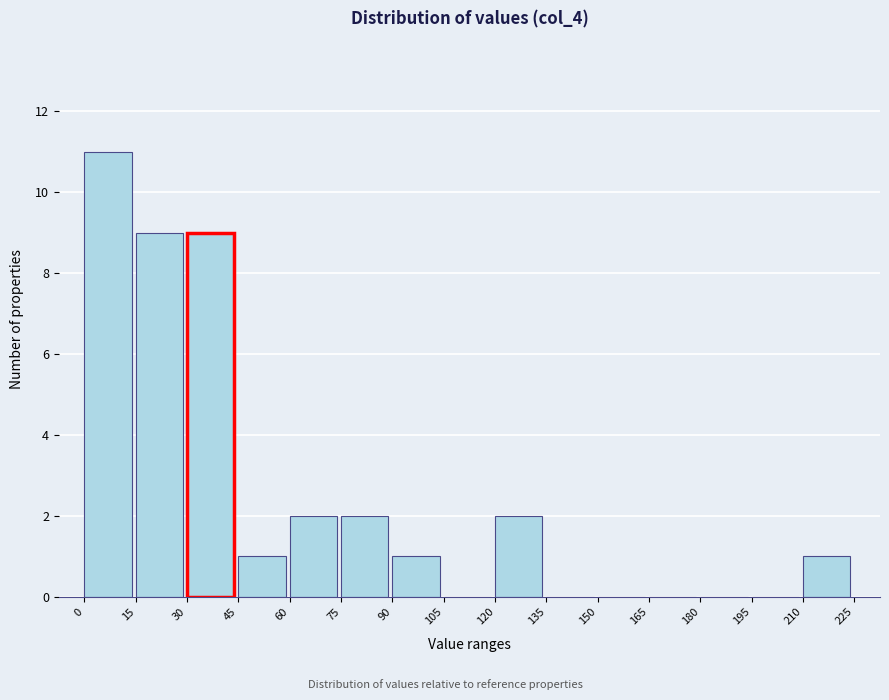

Which range on the x-axis has the tallest bar?

0 to 15